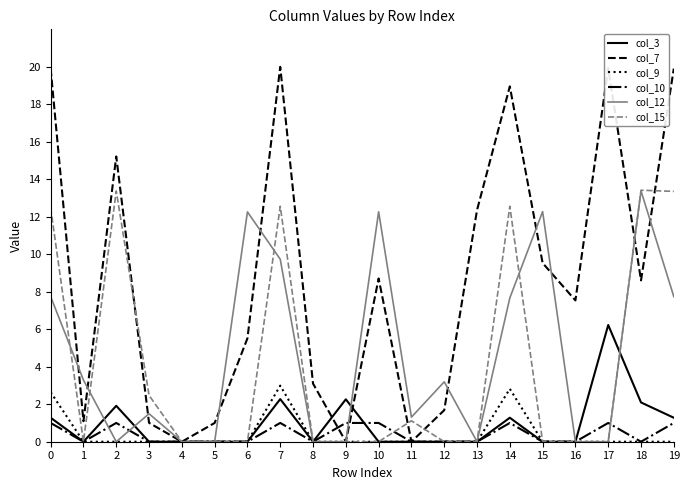

What is the maximum value shown in the chart?

20.0